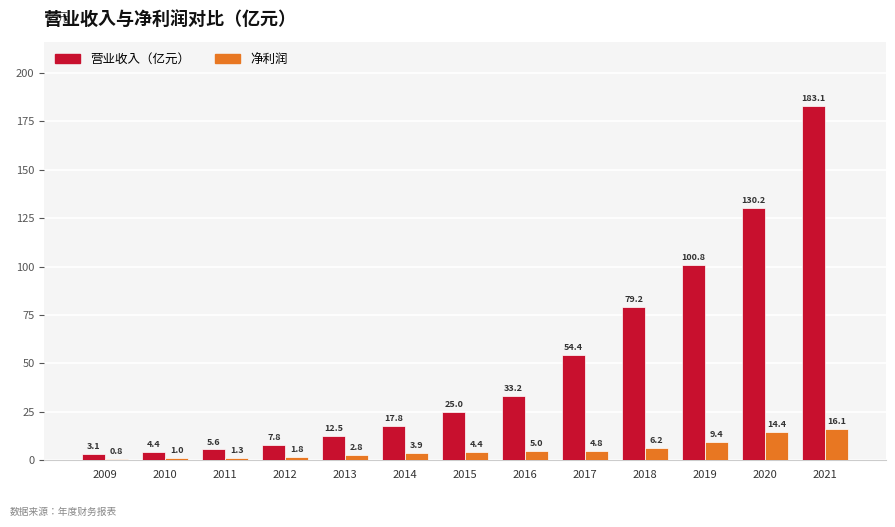

What is the value of the 净利润 bar at the 8th from the left?

5.0